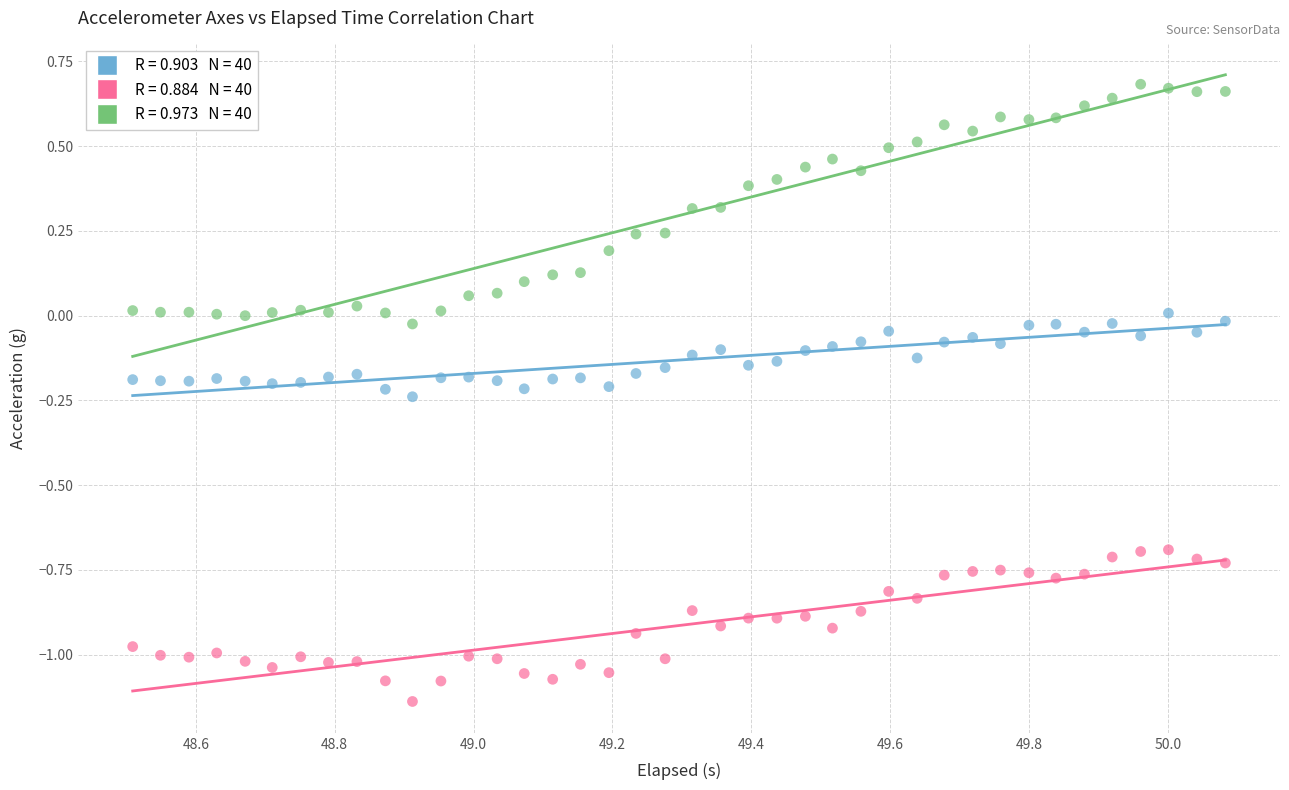

Across all data points, what is the range of Y values (max minus min)?

1.8